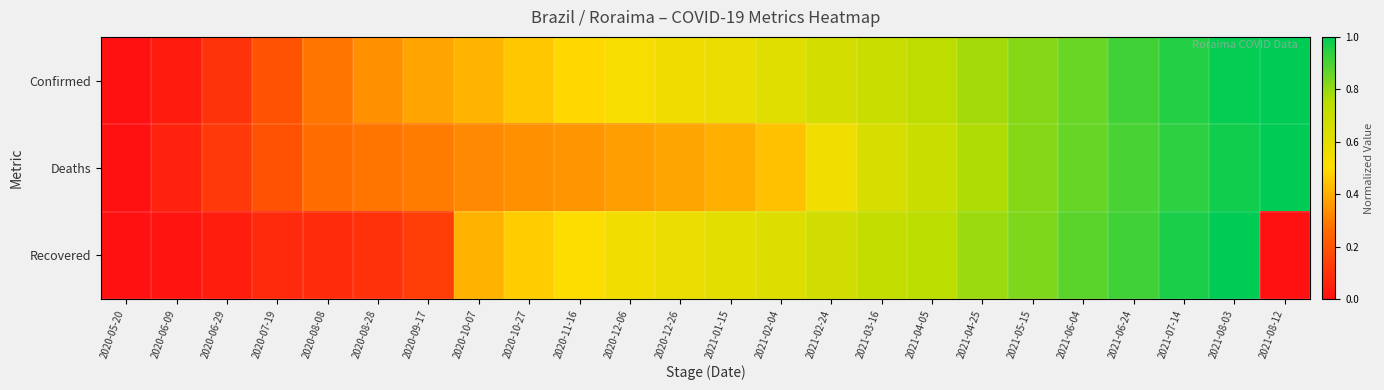

At how many categories does at least one series exceed 0?

23